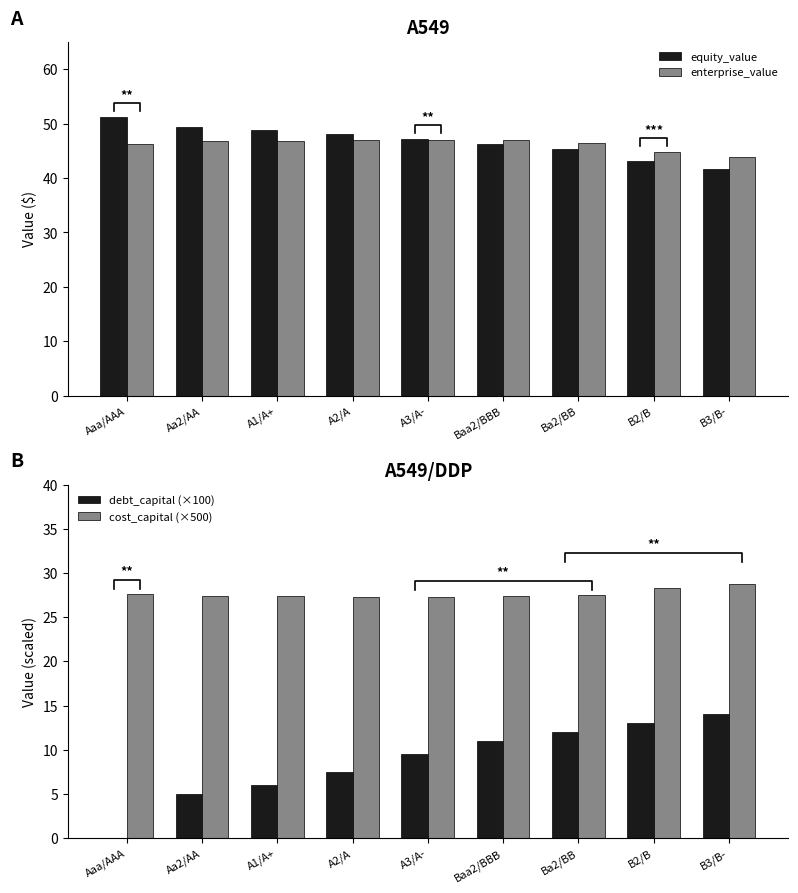

What position from the right is Baa2/BBB?

4